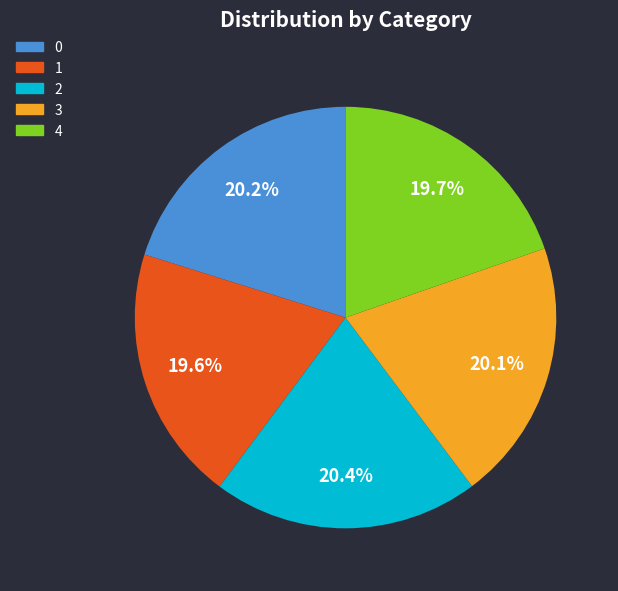

Is it true that 2 is 29% of the pie?

False